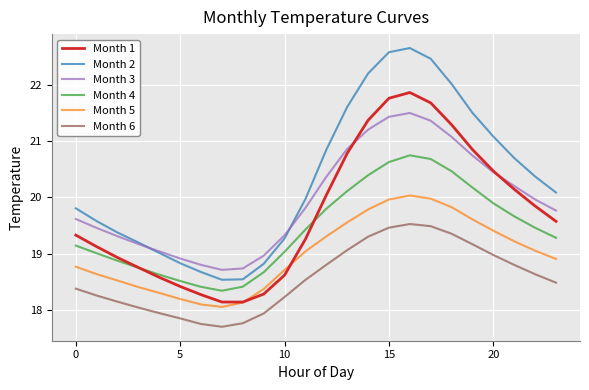

What is the maximum value for Month 1?

21.9